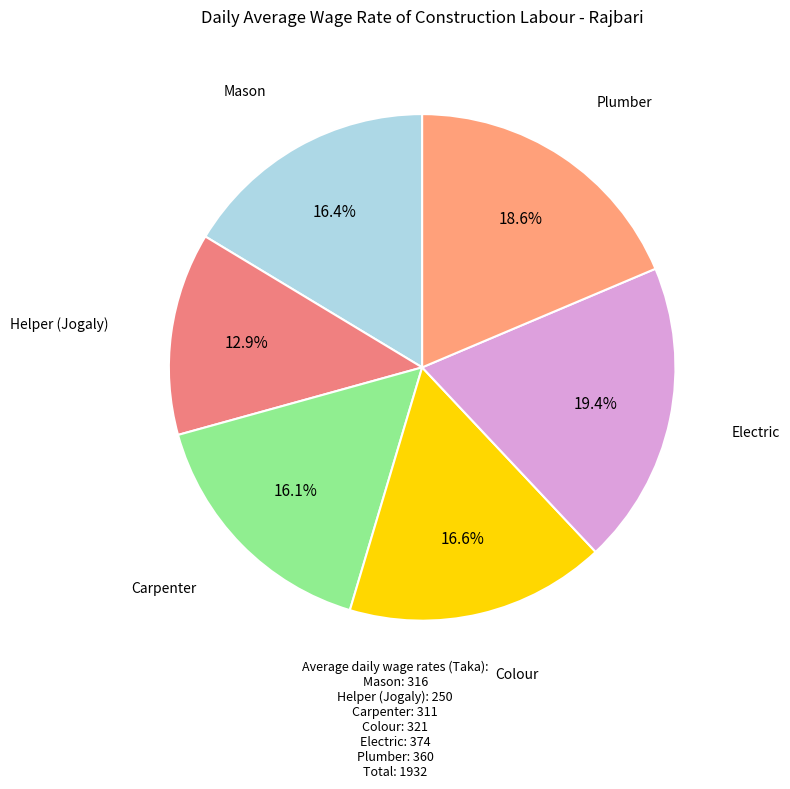

To the nearest percent, what is the difference between the largest and smallest slice percentages?

6%